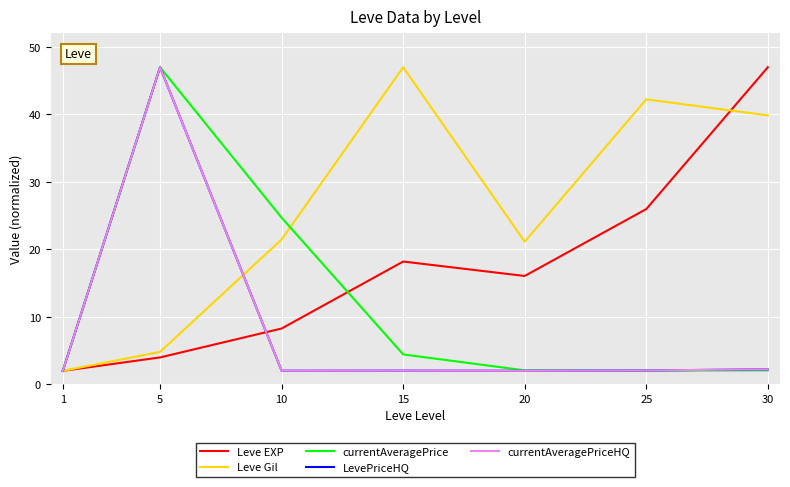

What is the difference between the highest and lowest values at 5?

43.0